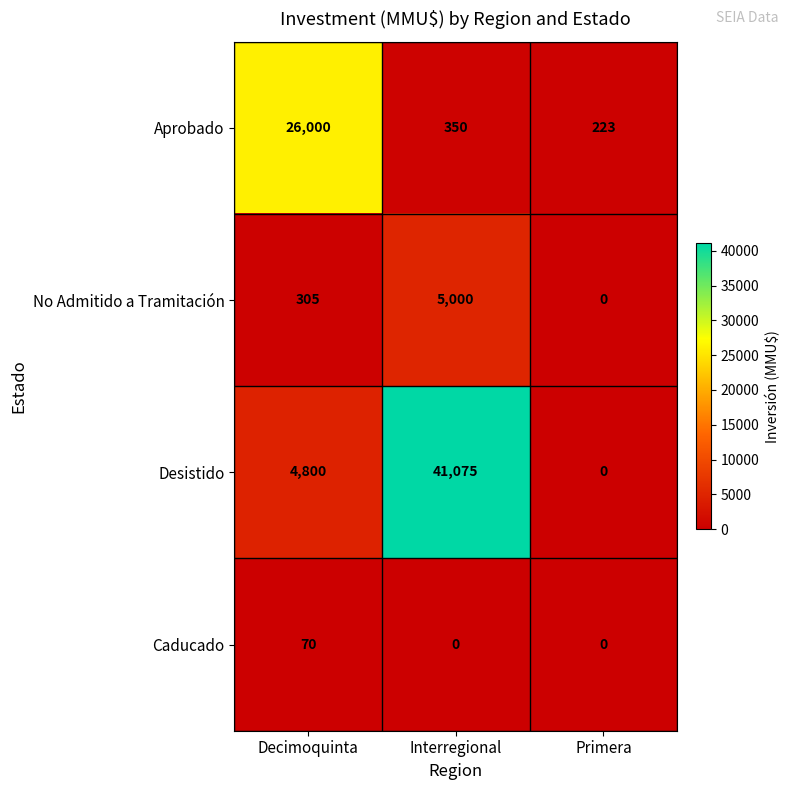

What is the maximum value shown in the chart?

41075